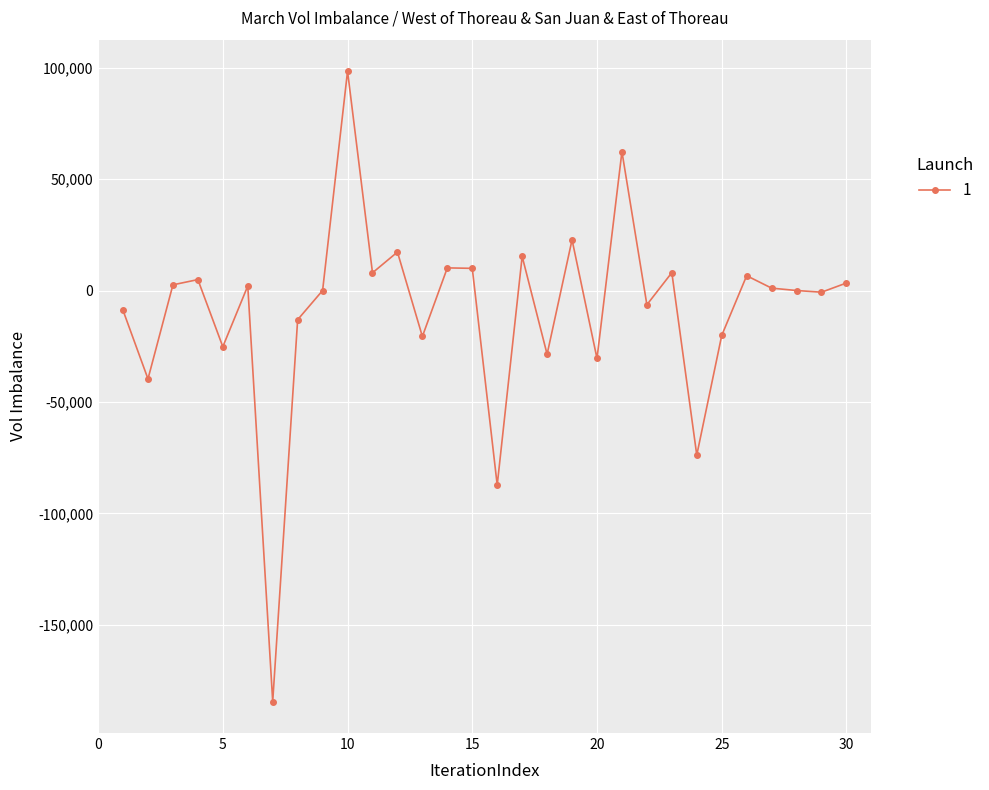

What is the minimum value shown in the chart?

-184391.0